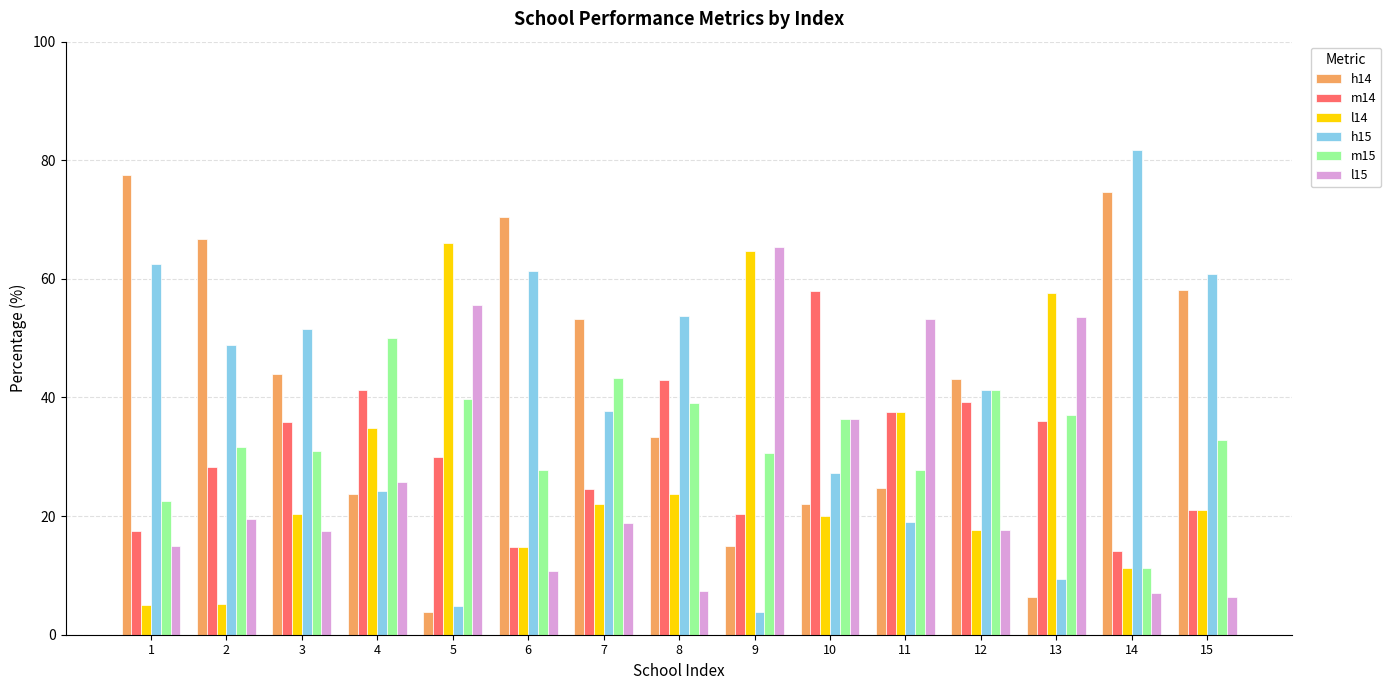

Is it true that h15 equals 27.3 at 10?

True